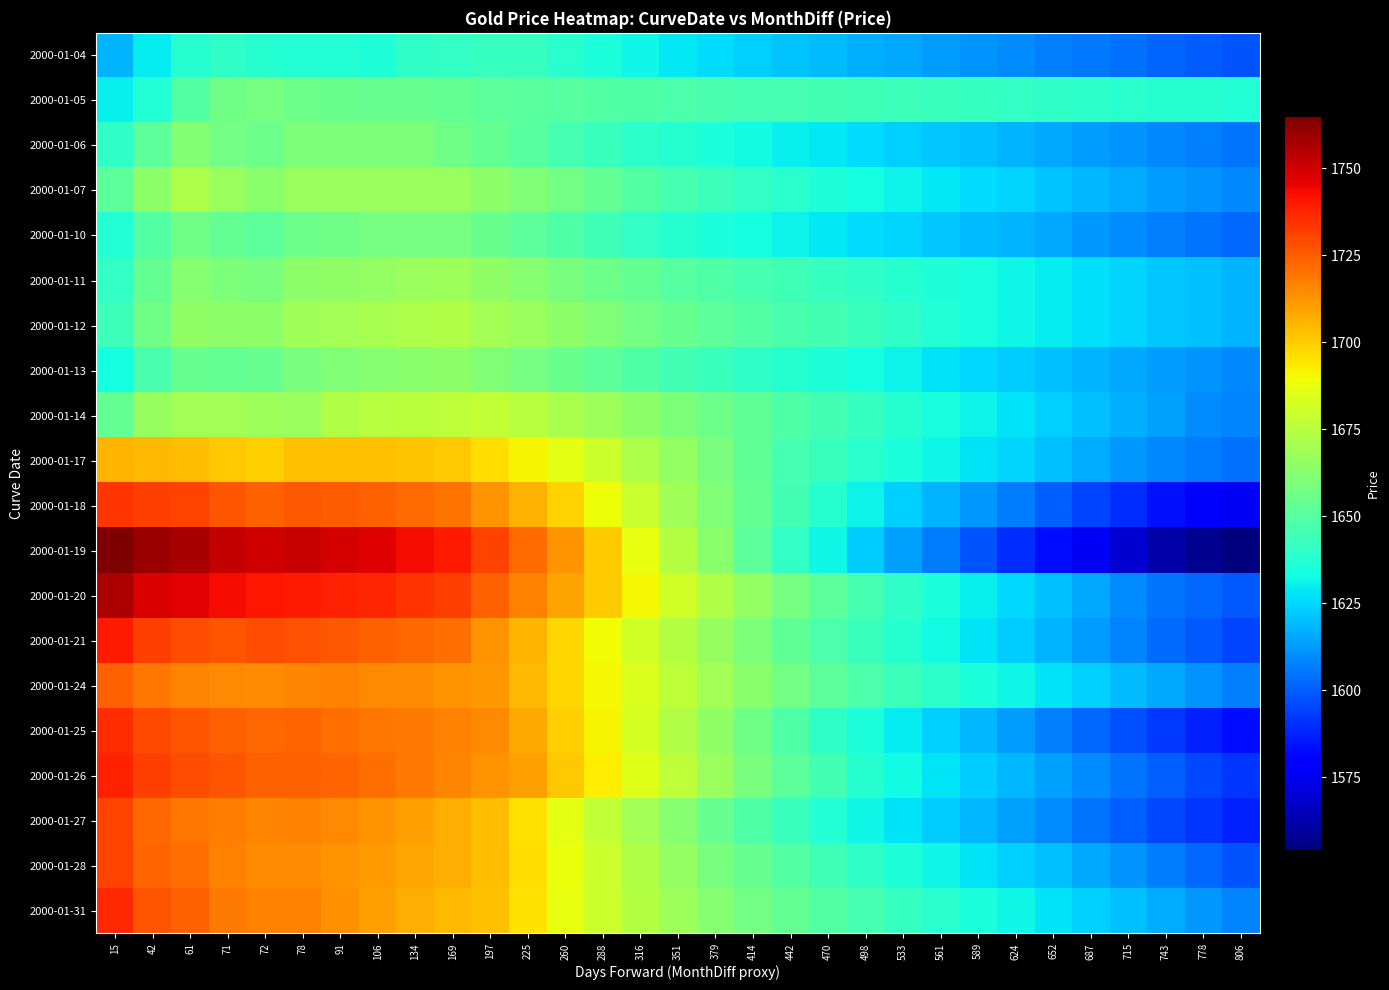

Reading left to right, extract all data points from this chart.

2000-01-04: 15=1617.5	42=1629.5	61=1637.2	71=1640.0	72=1638.0	78=1637.0	91=1637.0	106=1636.0	134=1640.5	169=1641.0	197=1641.5	225=1641.5	260=1638.2	288=1635.0	316=1631.8	351=1628.8	379=1626.0	414=1623.2	442=1621.2	470=1619.2	498=1617.2	533=1615.2	561=1613.2	589=1611.2	624=1609.2	652=1607.5	687=1605.8	715=1603.8	743=1601.8	778=1599.8	806=1597.8
2000-01-05: 15=1630.5	42=1636.5	61=1649.0	71=1656.2	72=1658.5	78=1655.5	91=1655.0	106=1654.0	134=1654.0	169=1653.0	197=1652.0	225=1651.0	260=1650.0	288=1649.2	316=1648.5	351=1647.8	379=1647.0	414=1646.2	442=1645.5	470=1644.8	498=1644.0	533=1643.2	561=1642.5	589=1641.8	624=1641.0	652=1640.2	687=1639.5	715=1638.8	743=1638.0	778=1637.2	806=1636.5
2000-01-06: 15=1639.8	42=1652.0	61=1661.8	71=1657.8	72=1656.0	78=1660.0	91=1660.0	106=1660.0	134=1660.0	169=1656.8	197=1653.5	225=1650.0	260=1646.0	288=1642.8	316=1639.5	351=1637.2	379=1635.0	414=1632.8	442=1630.5	470=1628.2	498=1626.0	533=1624.0	561=1622.0	589=1620.0	624=1617.8	652=1615.5	687=1613.2	715=1611.0	743=1609.0	778=1607.0	806=1605.0
2000-01-07: 15=1652.0	42=1664.0	61=1672.0	71=1667.0	72=1663.5	78=1667.5	91=1667.2	106=1667.2	134=1667.2	169=1667.2	197=1664.0	225=1660.8	260=1657.2	288=1653.0	316=1649.5	351=1646.0	379=1643.5	414=1641.0	442=1638.5	470=1636.0	498=1633.5	533=1631.0	561=1628.8	589=1626.5	624=1624.2	652=1621.5	687=1618.8	715=1616.0	743=1613.2	778=1611.0	806=1609.0
2000-01-10: 15=1636.8	42=1649.2	61=1657.0	71=1653.2	72=1651.5	78=1656.0	91=1657.0	106=1658.0	134=1658.0	169=1658.0	197=1654.8	225=1651.5	260=1648.0	288=1644.2	316=1641.0	351=1637.8	379=1635.5	414=1633.2	442=1631.0	470=1628.8	498=1626.5	533=1624.2	561=1622.0	589=1619.8	624=1617.5	652=1615.0	687=1612.5	715=1610.0	743=1607.5	778=1605.0	806=1602.5
2000-01-11: 15=1640.8	42=1653.5	61=1662.0	71=1659.8	72=1659.0	78=1664.0	91=1665.0	106=1666.0	134=1667.0	169=1668.0	197=1665.0	225=1662.0	260=1659.0	288=1656.0	316=1653.0	351=1650.0	379=1648.0	414=1646.0	442=1644.0	470=1642.0	498=1640.0	533=1638.0	561=1636.0	589=1634.0	624=1632.0	652=1629.5	687=1627.0	715=1624.5	743=1622.0	778=1620.0	806=1618.0
2000-01-12: 15=1643.5	42=1656.2	61=1664.8	71=1664.2	72=1664.0	78=1669.0	91=1670.0	106=1671.0	134=1672.0	169=1673.0	197=1670.0	225=1667.0	260=1664.0	288=1660.8	316=1657.5	351=1654.2	379=1651.8	414=1649.2	442=1647.0	470=1644.8	498=1642.5	533=1639.8	561=1637.0	589=1634.5	624=1632.0	652=1629.5	687=1627.0	715=1624.5	743=1622.0	778=1620.0	806=1618.0
2000-01-13: 15=1633.8	42=1646.8	61=1654.5	71=1653.5	72=1654.0	78=1659.2	91=1661.0	106=1662.0	134=1663.0	169=1664.0	197=1661.0	225=1658.0	260=1655.0	288=1651.8	316=1648.5	351=1645.2	379=1642.8	414=1640.2	442=1638.0	470=1635.8	498=1633.5	533=1630.8	561=1628.0	589=1625.5	624=1623.0	652=1620.5	687=1618.0	715=1615.5	743=1613.0	778=1611.0	806=1609.0
2000-01-14: 15=1653.5	42=1666.2	61=1669.8	71=1670.0	72=1668.5	78=1667.5	91=1672.8	106=1674.5	134=1675.5	169=1676.5	197=1677.5	225=1674.5	260=1671.5	288=1668.0	316=1664.0	351=1660.0	379=1656.0	414=1652.2	442=1648.5	470=1645.0	498=1641.5	533=1638.0	561=1634.5	589=1631.0	624=1627.5	652=1624.0	687=1620.5	715=1617.0	743=1613.5	778=1610.0	806=1608.0
2000-01-17: 15=1705.0	42=1704.5	61=1704.0	71=1701.5	72=1699.5	78=1702.5	91=1702.5	106=1702.5	134=1702.0	169=1701.5	197=1696.5	225=1691.5	260=1686.5	288=1679.5	316=1672.5	351=1665.5	379=1659.0	414=1652.5	442=1646.2	470=1642.5	498=1638.8	533=1635.0	561=1631.5	589=1628.0	624=1624.5	652=1620.5	687=1616.5	715=1612.5	743=1608.5	778=1606.0	806=1604.0
2000-01-18: 15=1734.0	42=1732.0	61=1731.0	71=1727.0	72=1724.0	78=1726.0	91=1725.0	106=1724.0	134=1722.0	169=1720.0	197=1713.0	225=1706.0	260=1699.0	288=1689.0	316=1679.0	351=1669.0	379=1661.0	414=1653.0	442=1645.0	470=1638.0	498=1631.0	533=1624.0	561=1618.0	589=1612.0	624=1606.0	652=1600.5	687=1595.0	715=1589.5	743=1584.0	778=1580.0	806=1576.0
2000-01-19: 15=1765.0	42=1760.0	61=1757.0	71=1752.5	72=1750.0	78=1751.0	91=1749.0	106=1747.0	134=1743.5	169=1740.0	197=1731.0	225=1722.0	260=1713.0	288=1700.0	316=1687.0	351=1674.0	379=1663.0	414=1652.0	442=1641.0	470=1632.0	498=1623.0	533=1614.0	561=1606.0	589=1598.0	624=1590.0	652=1583.0	687=1576.0	715=1569.0	743=1562.0	778=1558.0	806=1554.0
2000-01-20: 15=1756.2	42=1748.2	61=1746.2	71=1742.8	72=1740.8	78=1740.0	91=1738.5	106=1737.0	134=1734.5	169=1732.0	197=1724.5	225=1717.0	260=1709.5	288=1700.0	316=1690.5	351=1681.0	379=1673.0	414=1665.5	442=1658.0	470=1652.0	498=1646.0	533=1640.0	561=1635.0	589=1630.0	624=1625.0	652=1620.0	687=1615.0	715=1610.0	743=1605.0	778=1602.0	806=1599.0
2000-01-21: 15=1739.5	42=1731.5	61=1728.5	71=1727.0	72=1728.5	78=1727.5	91=1726.0	106=1724.5	134=1722.5	169=1720.5	197=1713.0	225=1705.5	260=1697.8	288=1689.8	316=1681.8	351=1673.8	379=1666.8	414=1659.8	442=1652.8	470=1647.8	498=1642.8	533=1637.8	561=1632.8	589=1627.8	624=1622.8	652=1617.8	687=1612.8	715=1607.8	743=1602.8	778=1598.8	806=1594.8
2000-01-24: 15=1724.0	42=1719.0	61=1716.0	71=1715.0	72=1714.5	78=1716.0	91=1716.5	106=1715.5	134=1714.5	169=1713.0	197=1711.5	225=1704.5	260=1697.5	288=1690.5	316=1683.5	351=1676.5	379=1669.5	414=1663.5	442=1657.5	470=1651.5	498=1647.5	533=1643.5	561=1639.5	589=1635.5	624=1631.5	652=1627.5	687=1623.5	715=1619.5	743=1615.5	778=1611.5	806=1607.5
2000-01-25: 15=1736.0	42=1729.5	61=1726.5	71=1724.0	72=1722.5	78=1723.0	91=1720.5	106=1719.5	134=1718.5	169=1717.0	197=1715.5	225=1707.5	260=1699.5	288=1691.5	316=1682.5	351=1673.5	379=1664.5	414=1656.5	442=1648.5	470=1640.5	498=1635.0	533=1629.5	561=1624.0	589=1618.5	624=1613.0	652=1607.5	687=1602.5	715=1597.5	743=1592.5	778=1587.5	806=1583.0
2000-01-26: 15=1738.0	42=1731.5	61=1728.5	71=1726.5	72=1724.0	78=1724.0	91=1723.0	106=1721.0	134=1718.5	169=1716.0	197=1713.0	225=1710.0	260=1701.5	288=1693.0	316=1684.5	351=1676.0	379=1667.5	414=1659.0	442=1652.0	470=1645.0	498=1638.0	533=1633.0	561=1628.0	589=1623.0	624=1618.5	652=1614.0	687=1609.5	715=1605.0	743=1600.5	778=1596.0	806=1591.5
2000-01-27: 15=1730.5	42=1722.5	61=1719.5	71=1718.0	72=1716.0	78=1716.5	91=1715.0	106=1712.5	134=1710.0	169=1707.0	197=1704.0	225=1695.0	260=1686.0	288=1677.0	316=1669.5	351=1662.0	379=1654.5	414=1648.5	442=1642.5	470=1636.5	498=1632.0	533=1627.5	561=1623.0	589=1618.5	624=1614.0	652=1609.5	687=1605.0	715=1600.5	743=1596.0	778=1591.5	806=1587.0
2000-01-28: 15=1730.5	42=1723.5	61=1720.5	71=1716.5	72=1714.5	78=1714.5	91=1713.0	106=1711.0	134=1708.8	169=1706.5	197=1704.0	225=1696.0	260=1688.0	288=1680.0	316=1673.0	351=1666.0	379=1659.0	414=1654.0	442=1649.0	470=1644.0	498=1640.0	533=1636.0	561=1632.0	589=1628.0	624=1624.0	652=1620.0	687=1615.5	715=1611.0	743=1606.5	778=1602.0	806=1598.0
2000-01-31: 15=1736.5	42=1726.5	61=1724.5	71=1718.5	72=1716.5	78=1716.5	91=1713.5	106=1710.5	134=1706.5	169=1704.5	197=1702.5	225=1695.0	260=1687.5	288=1680.0	316=1674.0	351=1668.0	379=1662.0	414=1657.5	442=1653.0	470=1649.0	498=1645.5	533=1642.0	561=1638.5	589=1635.0	624=1631.5	652=1628.0	687=1624.0	715=1620.0	743=1616.0	778=1612.0	806=1608.0